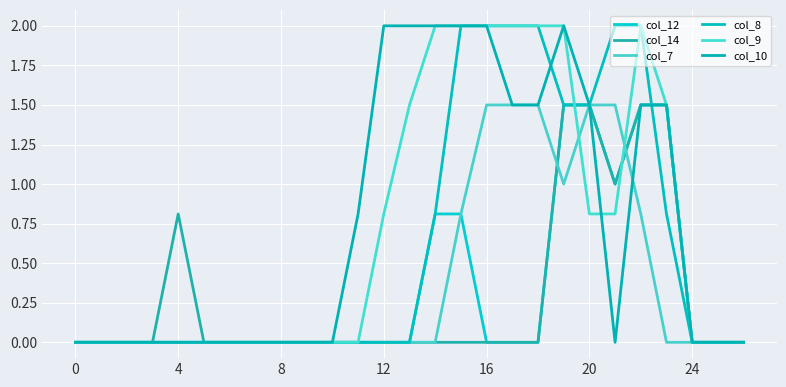

Where do col_8 and col_12 first cross each other?

22 and 23